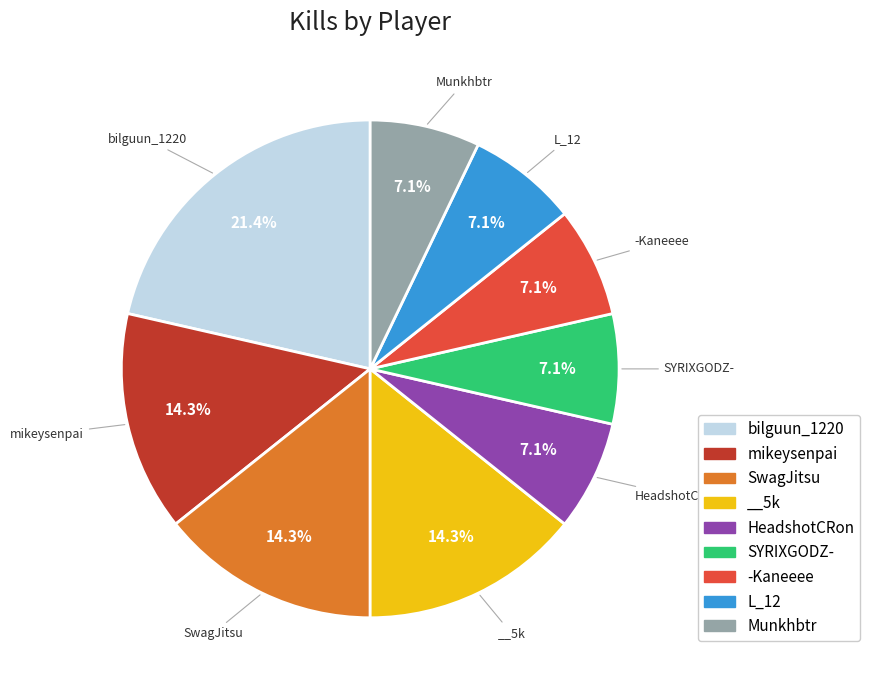

To the nearest percent, what is the average slice percentage?

11%